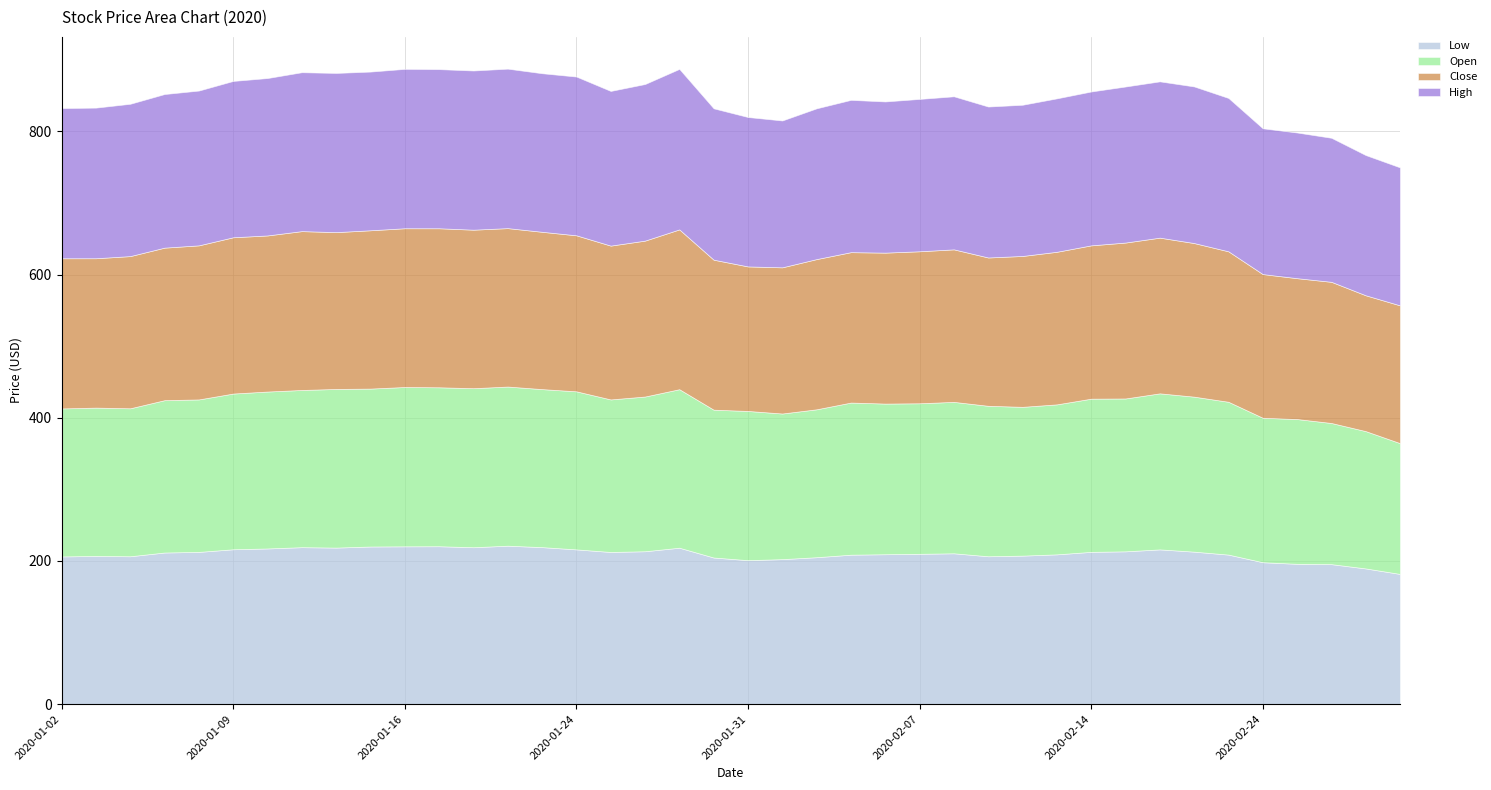

Which series changed the most between 2020-01-15 and 2020-02-21?

Low